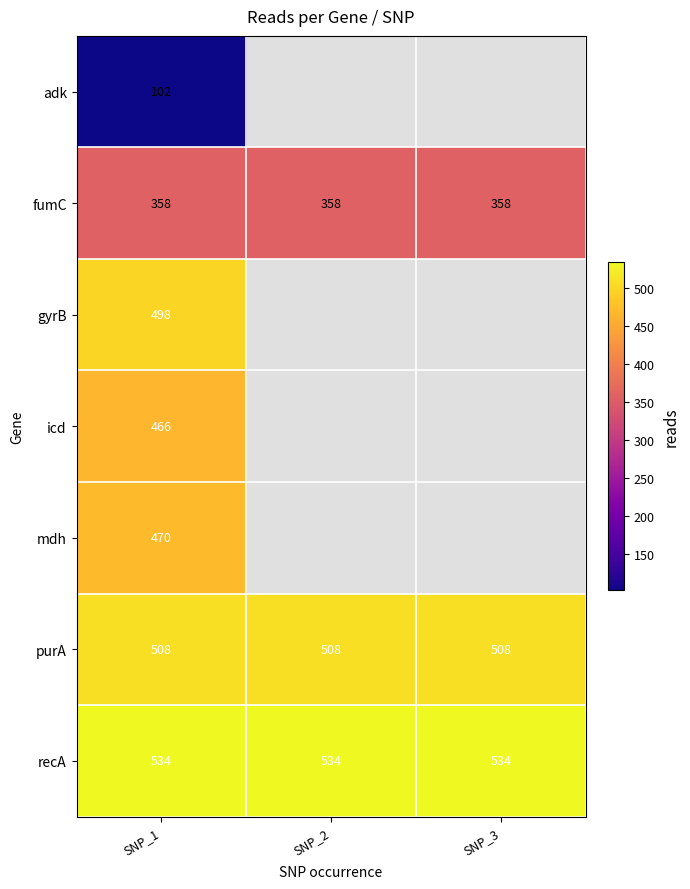

What is the sum of the purA values at SNP_3 and SNP_2?

1016